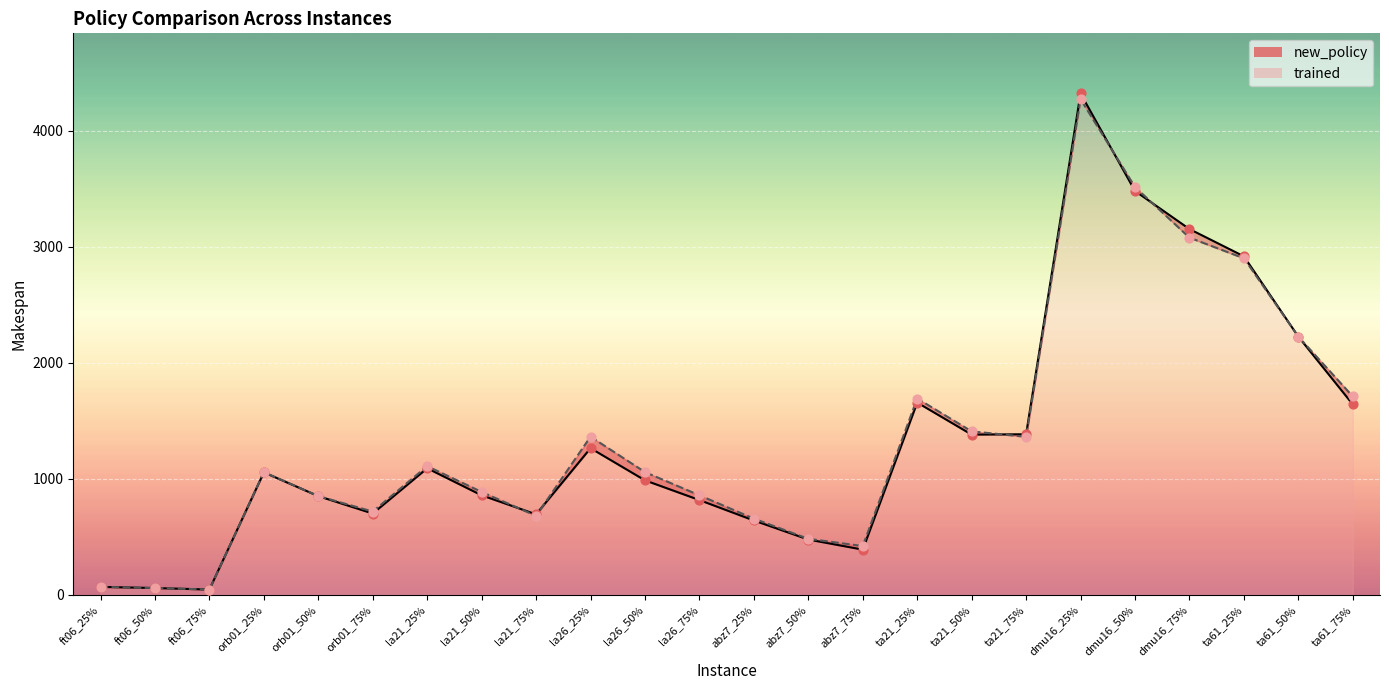

Which series contains the highest Y value?

new_policy